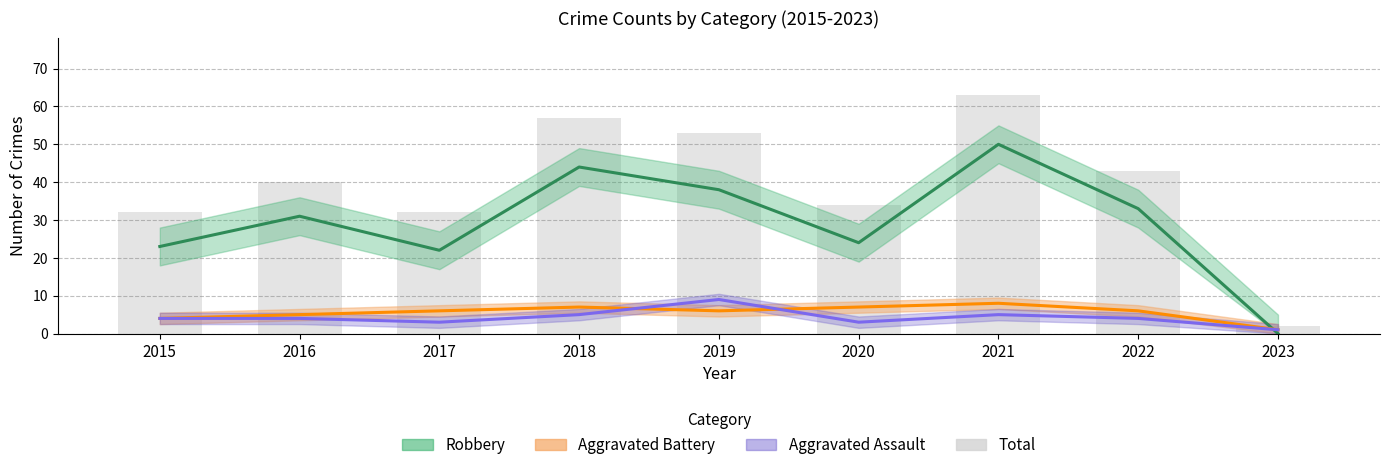

Approximately how many times larger is the value at 2016 compared to 2022?

0.9